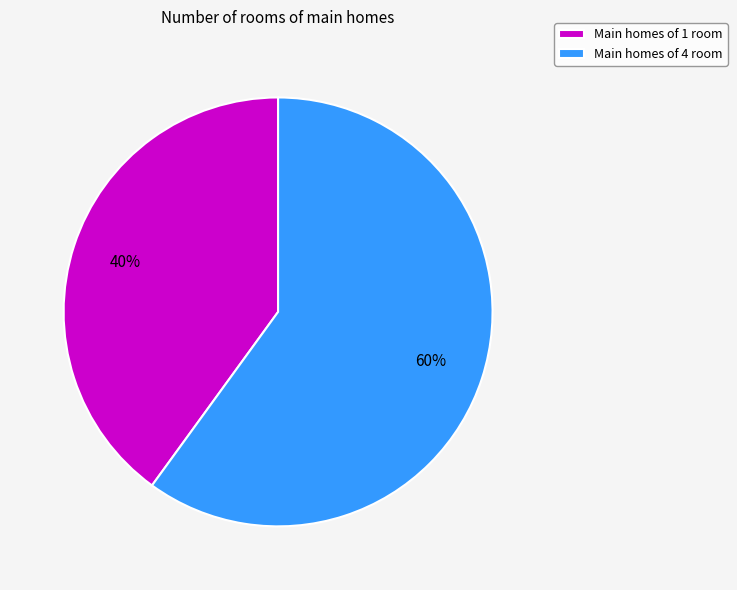

Rank the categories by value from highest to lowest.

Main homes of 4 room, Main homes of 1 room